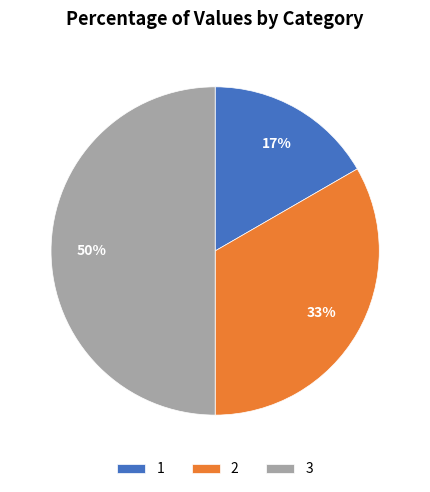

The 1 slice represents 17% of the pie. True or false?

True